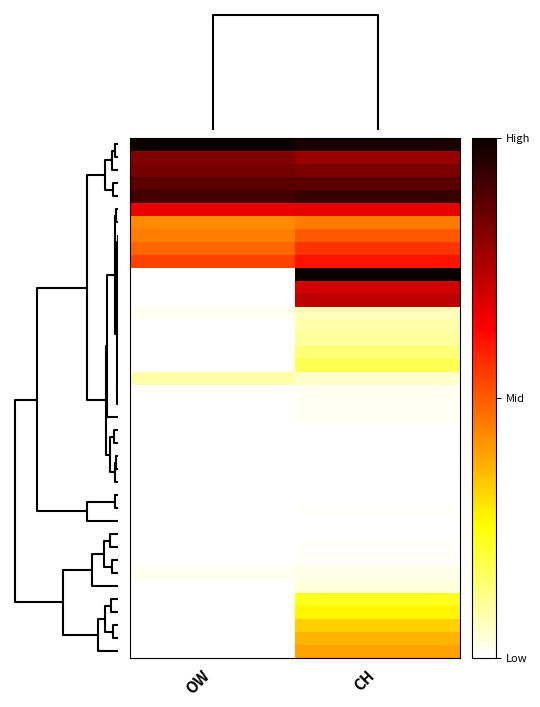

What is the maximum value shown in the chart?

1.0